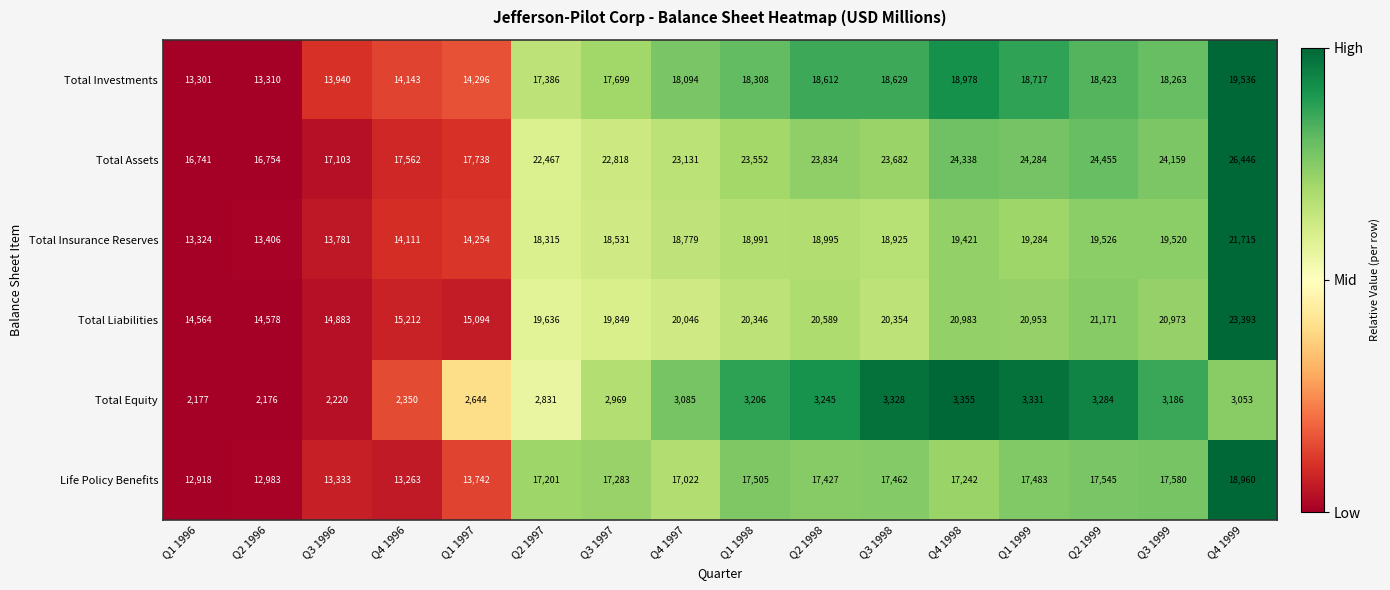

What is the spread (max minus min) of values at Q3 1999?

20973